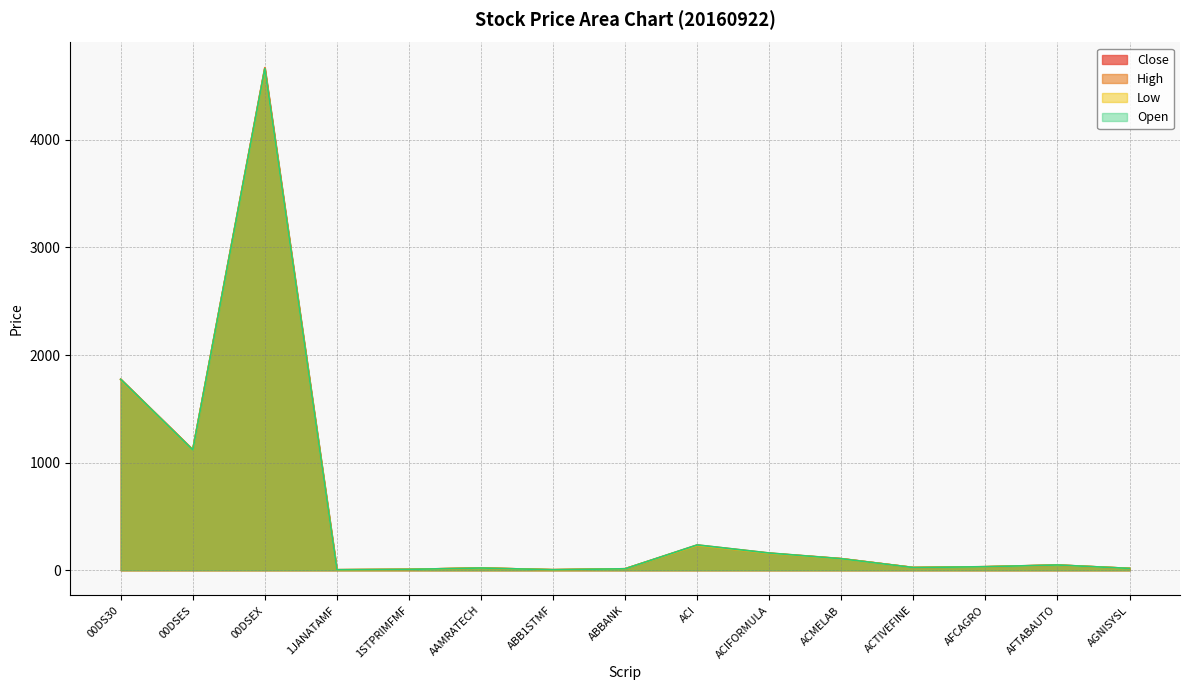

What is the average value of the Low series?

547.3